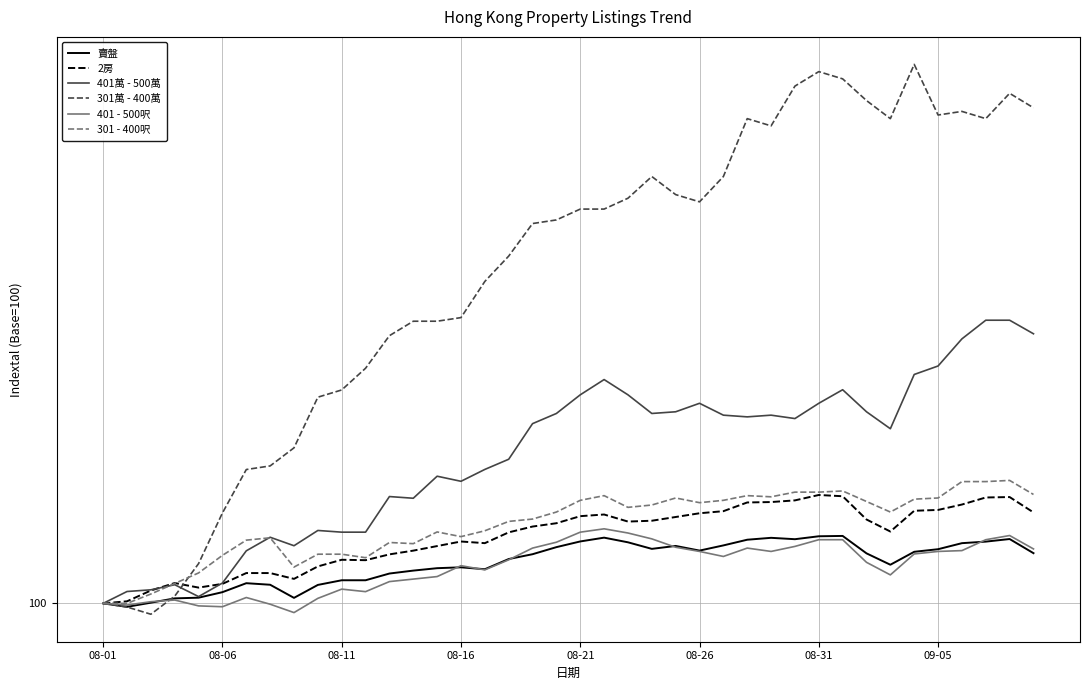

What is the average value of the 401萬 - 500萬 series?

102.1